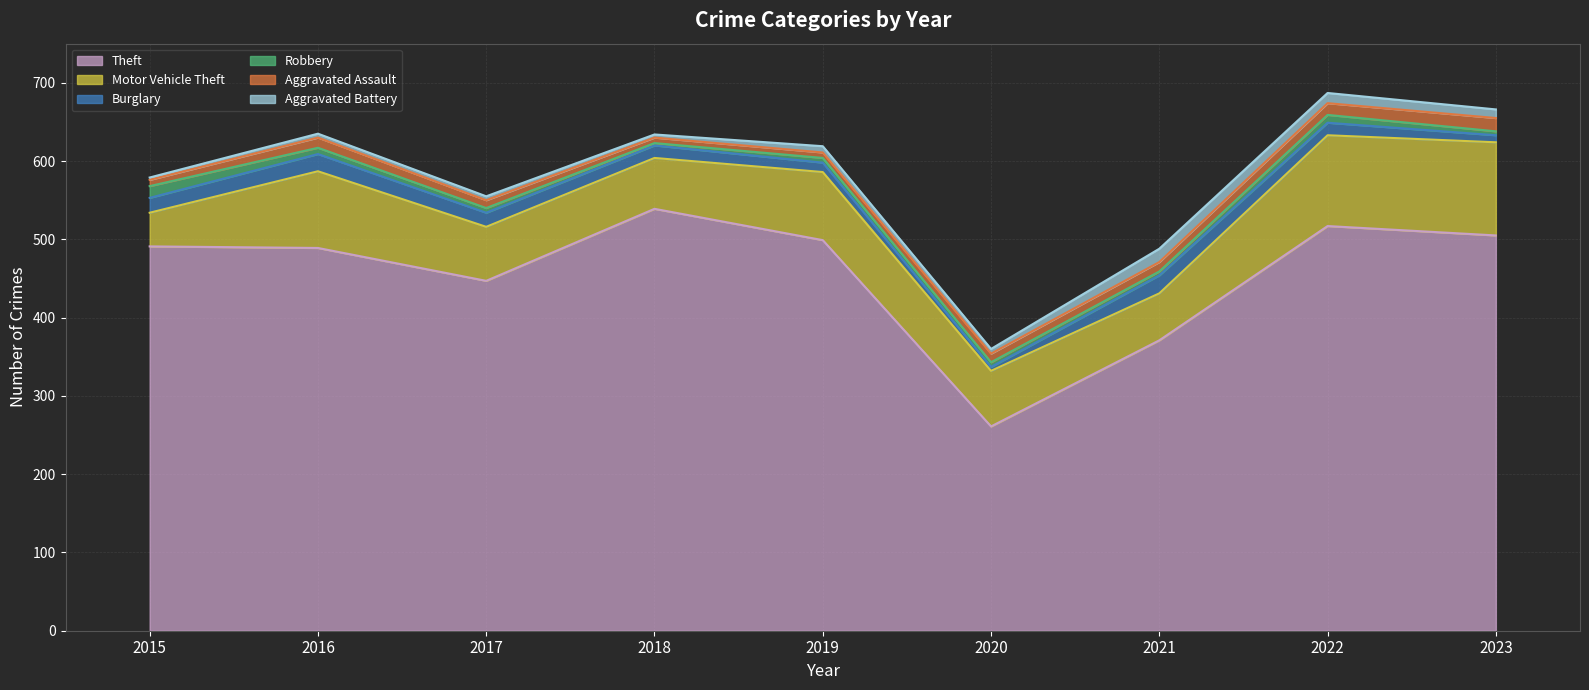

Reading left to right, transcribe all the data shown in this chart.

Theft: 2015=491	2016=489	2017=447	2018=539	2019=499	2020=261	2021=371	2022=517	2023=505
Motor Vehicle Theft: 2015=43	2016=98	2017=69	2018=65	2019=87	2020=71	2021=60	2022=116	2023=119
Burglary: 2015=19	2016=22	2017=18	2018=16	2019=12	2020=5	2021=23	2022=16	2023=9
Robbery: 2015=15	2016=8	2017=6	2018=3	2019=6	2020=6	2021=5	2022=10	2023=5
Aggravated Assault: 2015=8	2016=13	2017=10	2018=7	2019=7	2020=11	2021=12	2022=15	2023=17
Aggravated Battery: 2015=3	2016=5	2017=5	2018=4	2019=8	2020=6	2021=17	2022=13	2023=11